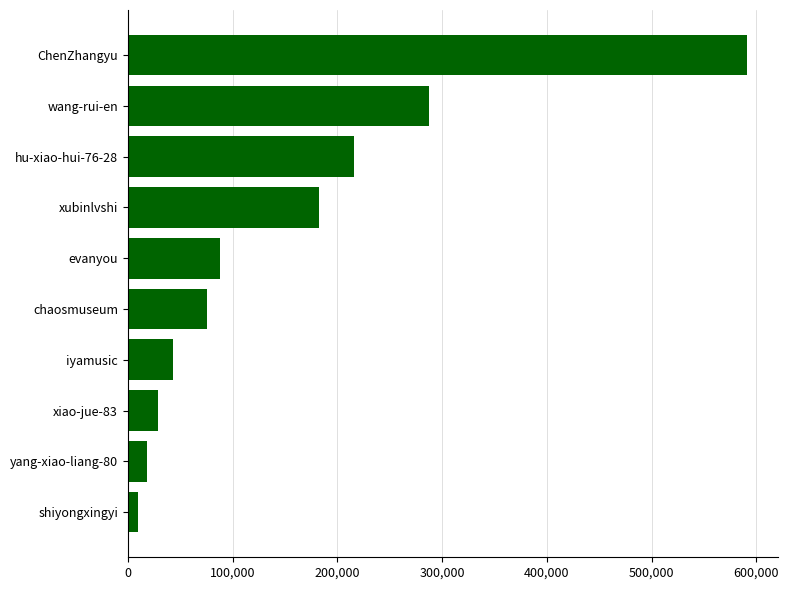

What is the ratio of the value at xiao-jue-83 to the value at iyamusic?

0.7